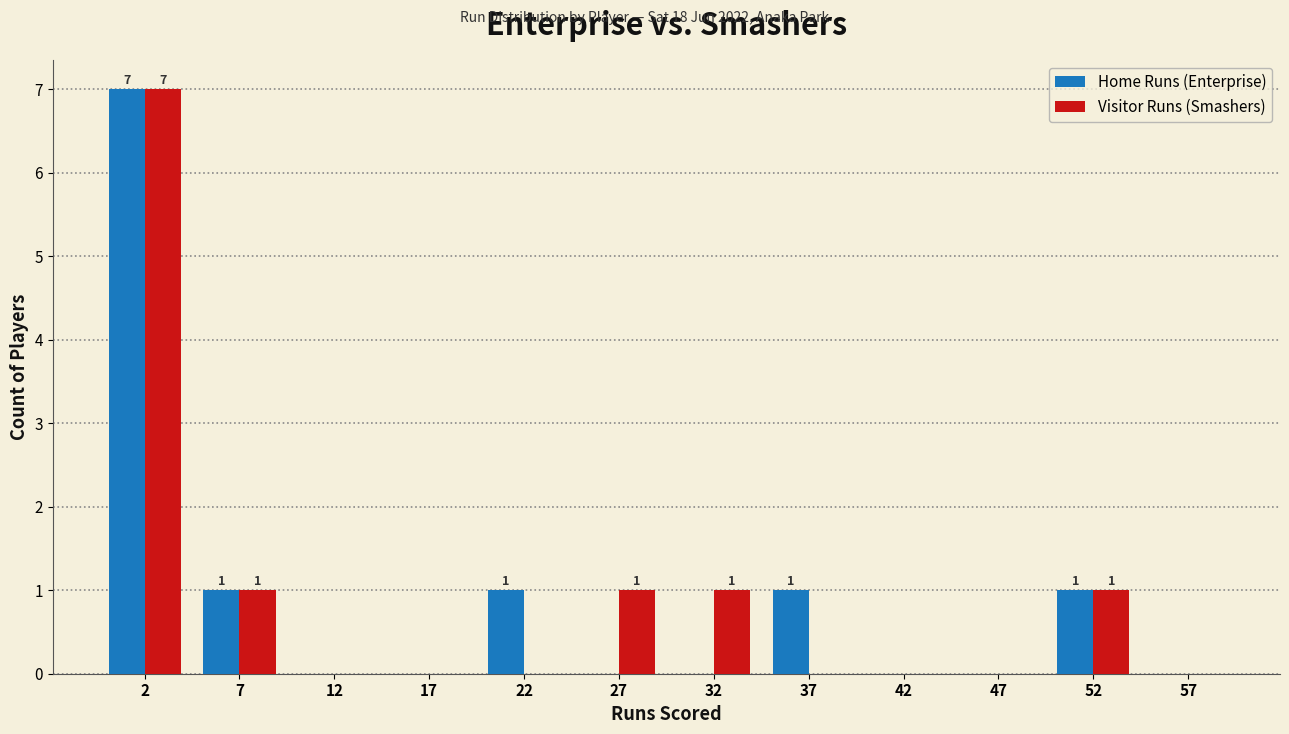

In the Visitor Runs (Smashers) series, which range on the x-axis has the tallest bar?

0 to 5